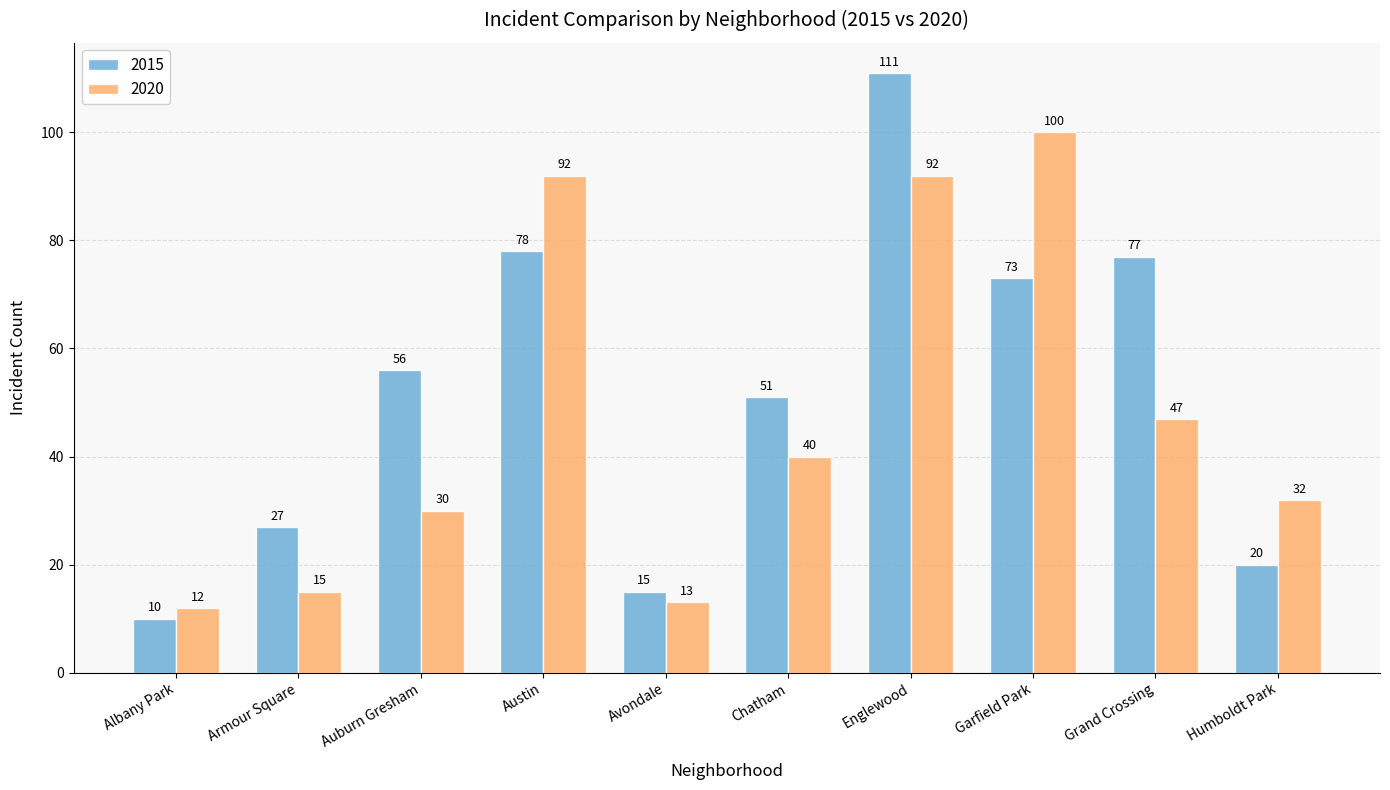

How many series are shown in this chart?

2